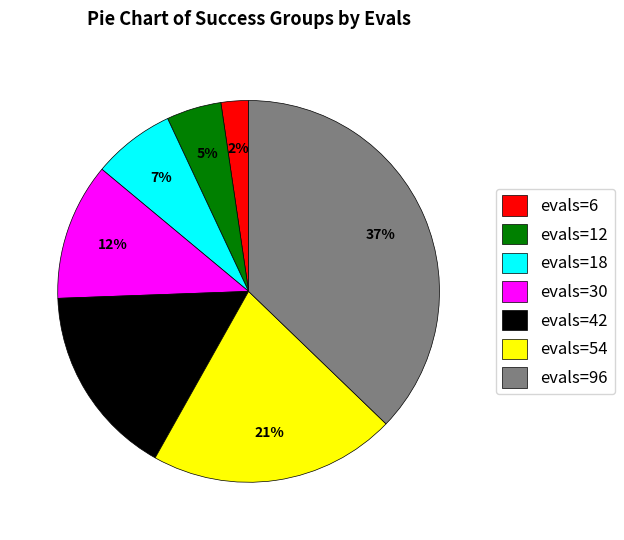

How many segments does this pie chart have?

7